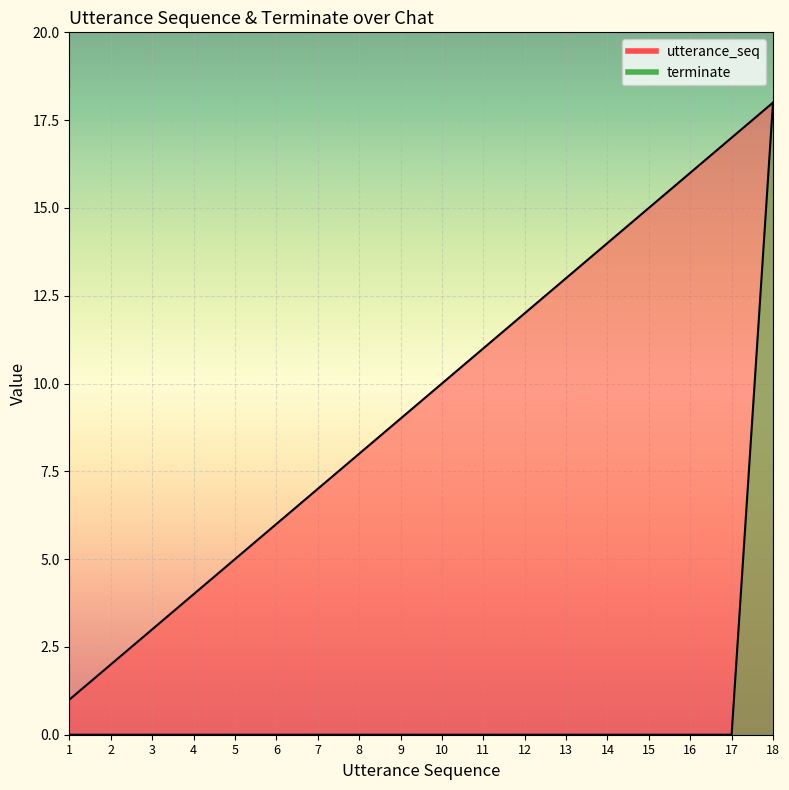

The terminate series shows 7 at 17. True or false?

False